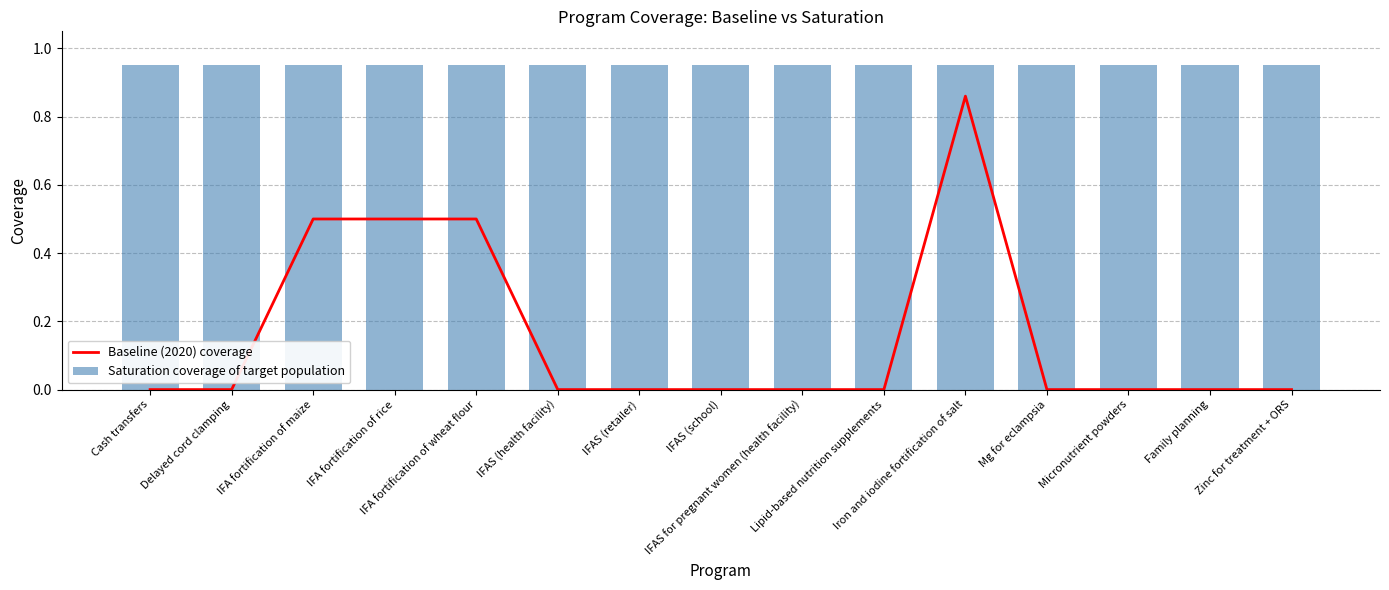

Between Lipid-based nutrition supplements and IFAS (retailer), which is larger?

Lipid-based nutrition supplements